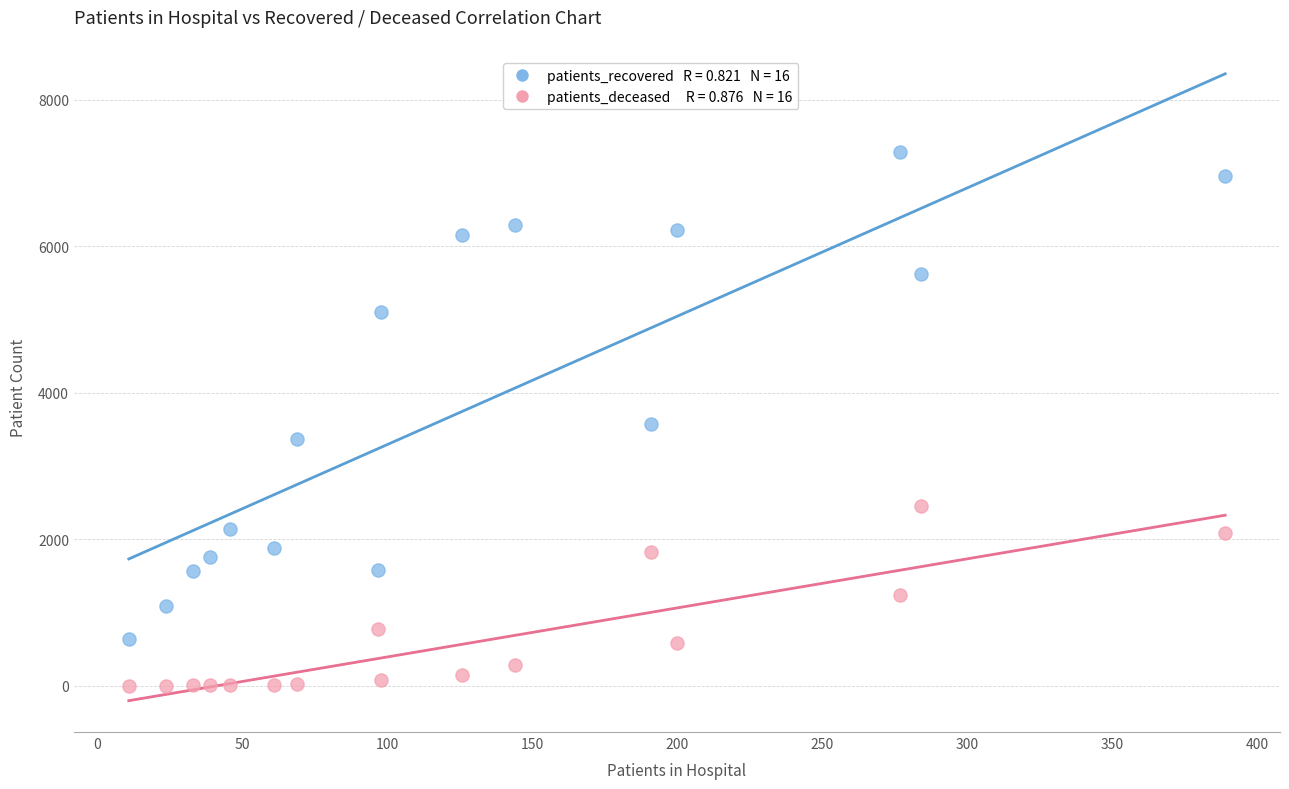

Across all data points, what is the range of X values (max minus min)?

378